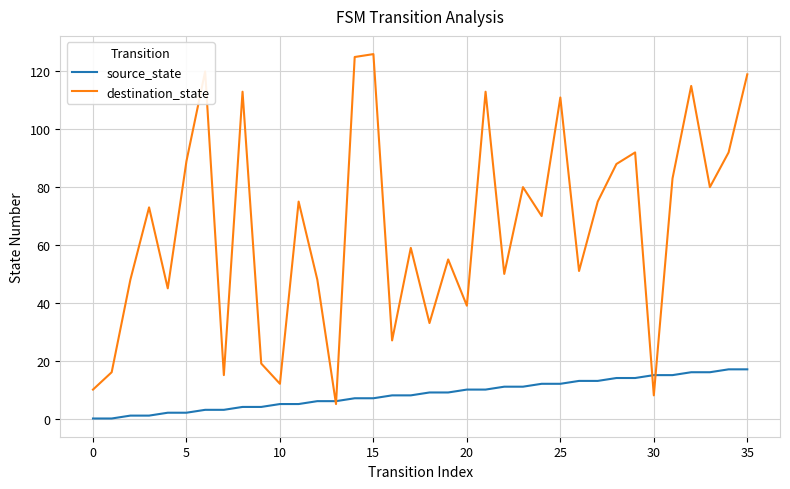

Which series has the largest total across all categories?

destination_state